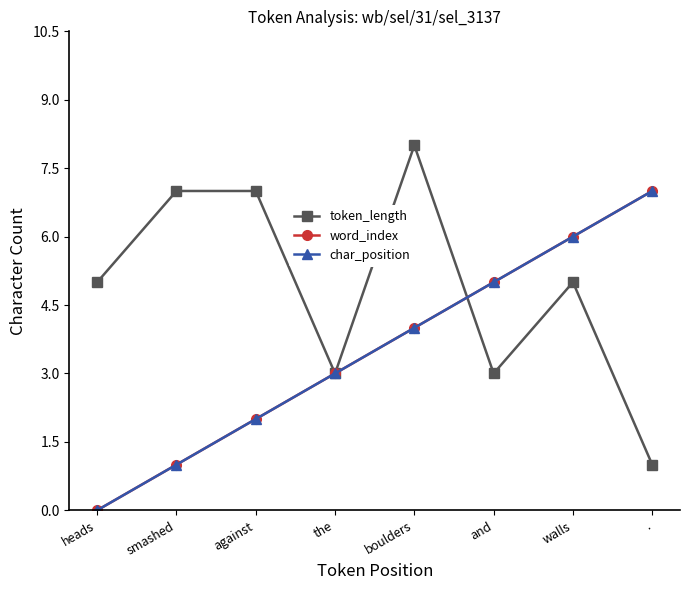

List the labels in order of word_index value, smallest first.

heads, smashed, against, the, boulders, and, walls, .